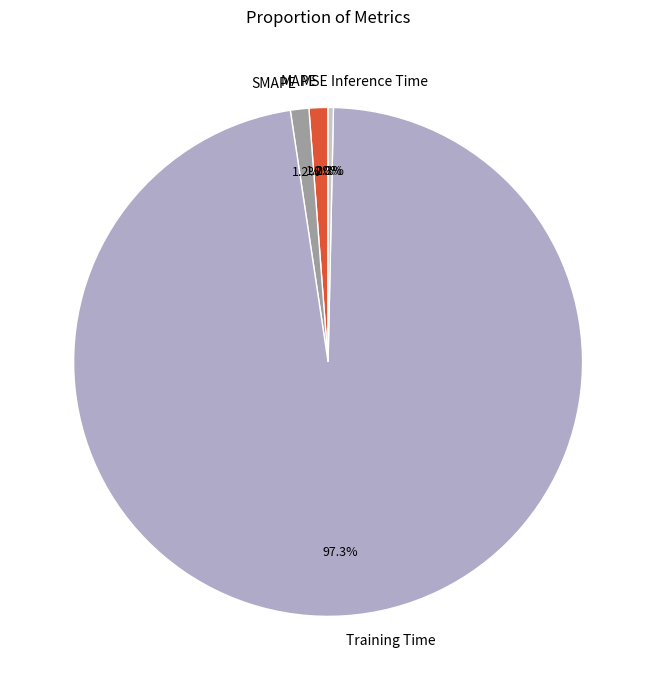

Which slice represents more than half of the pie?

Training Time